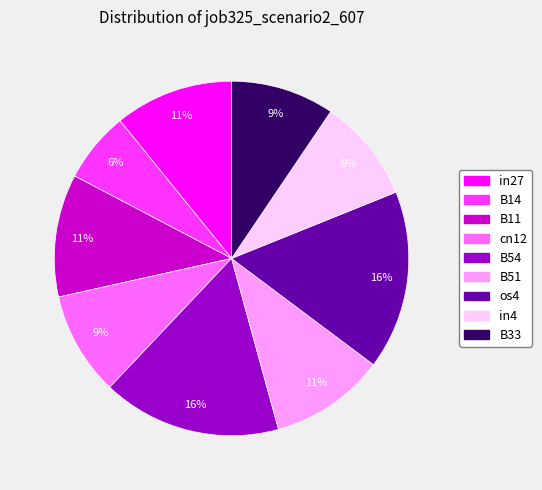

The in27 slice represents 17% of the pie. True or false?

False